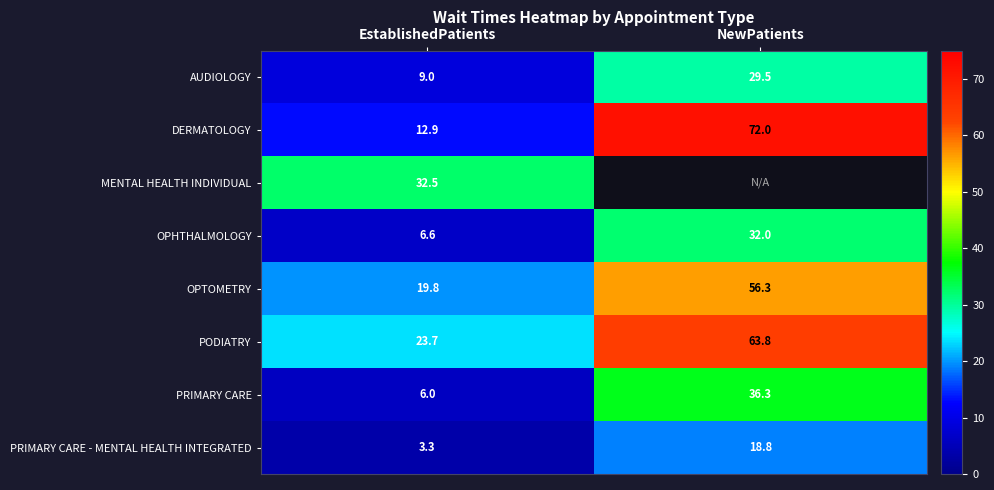

What is the average value of the OPHTHALMOLOGY series?

19.3